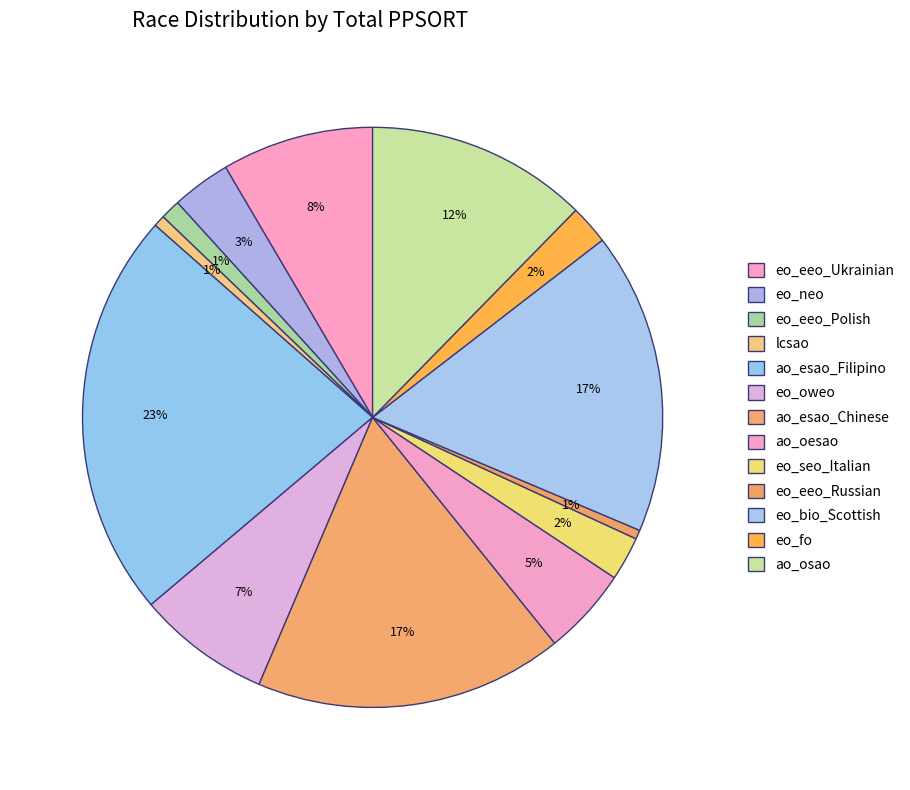

Count the number of slices in the pie.

13